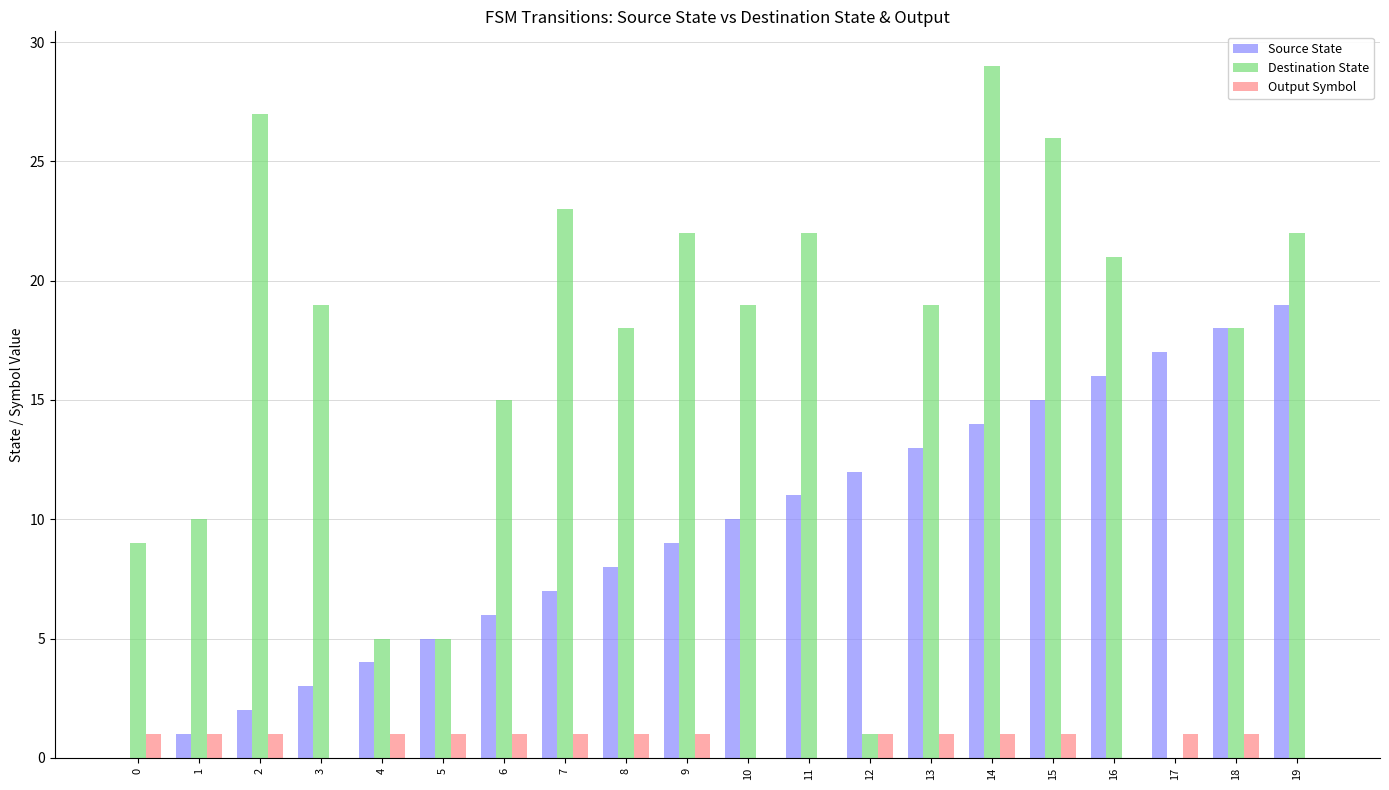

At which label does Source State reach its peak?

19